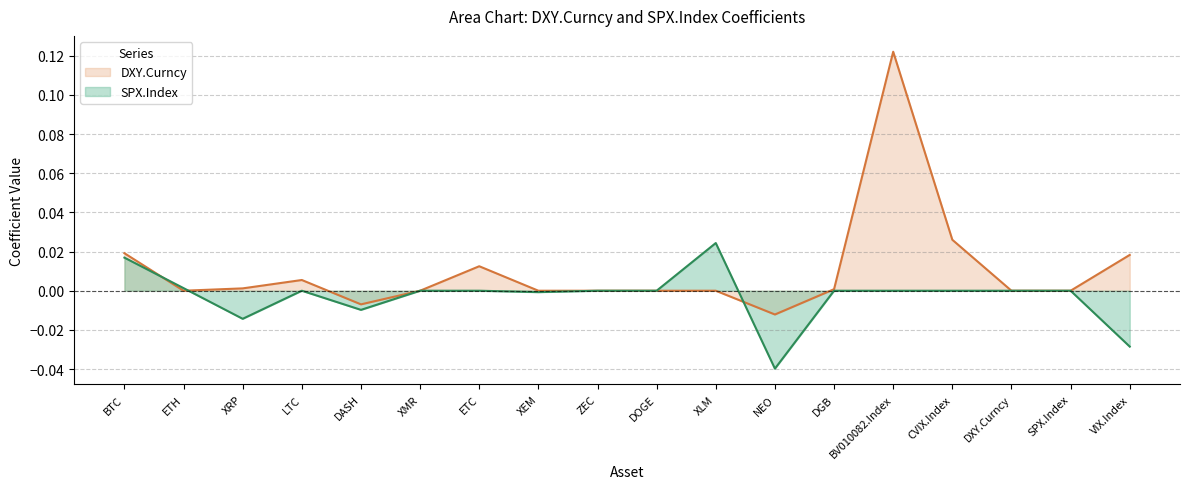

How many times do DXY.Curncy and SPX.Index cross each other?

3